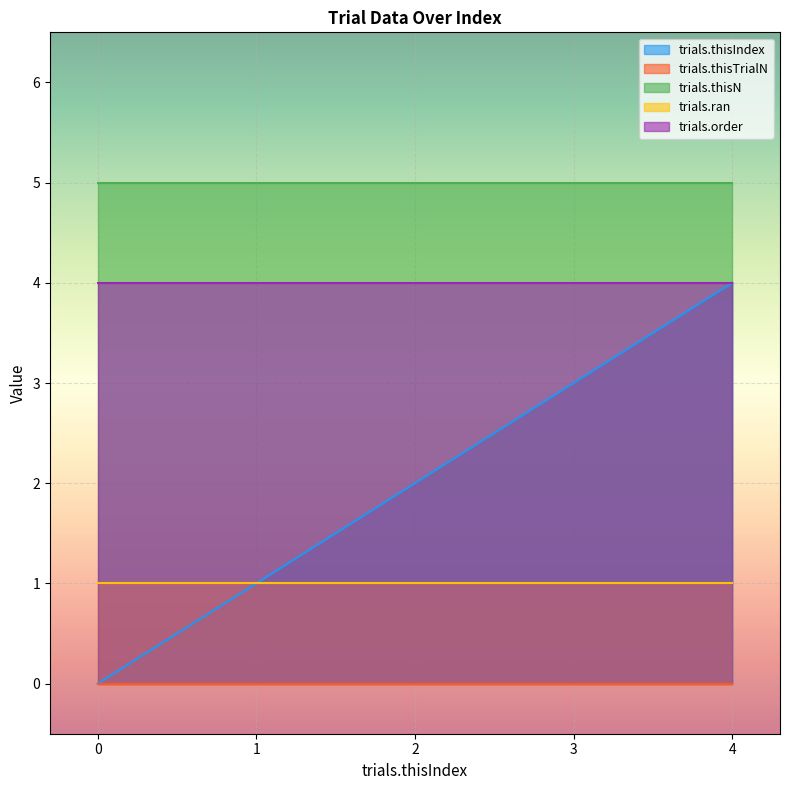

List the series in order of their overall mean, highest first.

trials.thisN, trials.order, trials.thisIndex, trials.ran, trials.thisTrialN